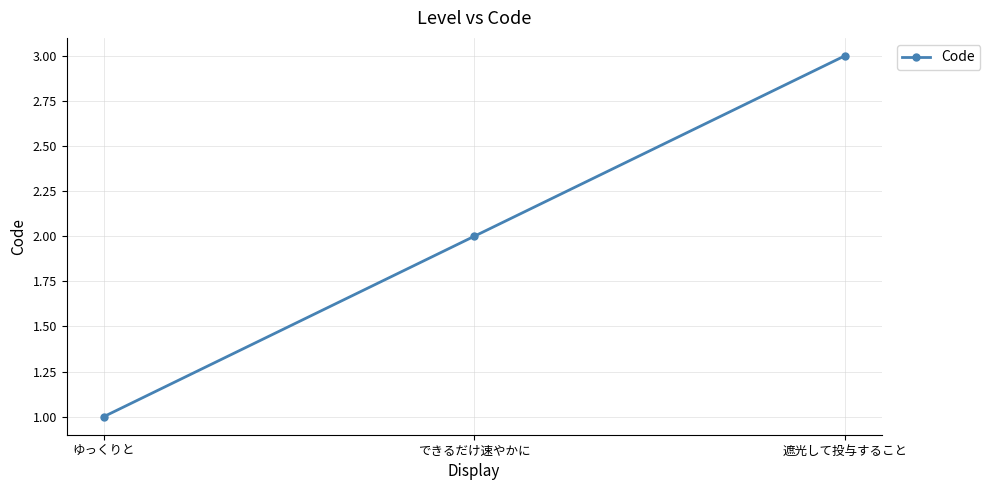

The chart shows a value of 1 at ゆっくりと. True or false?

True